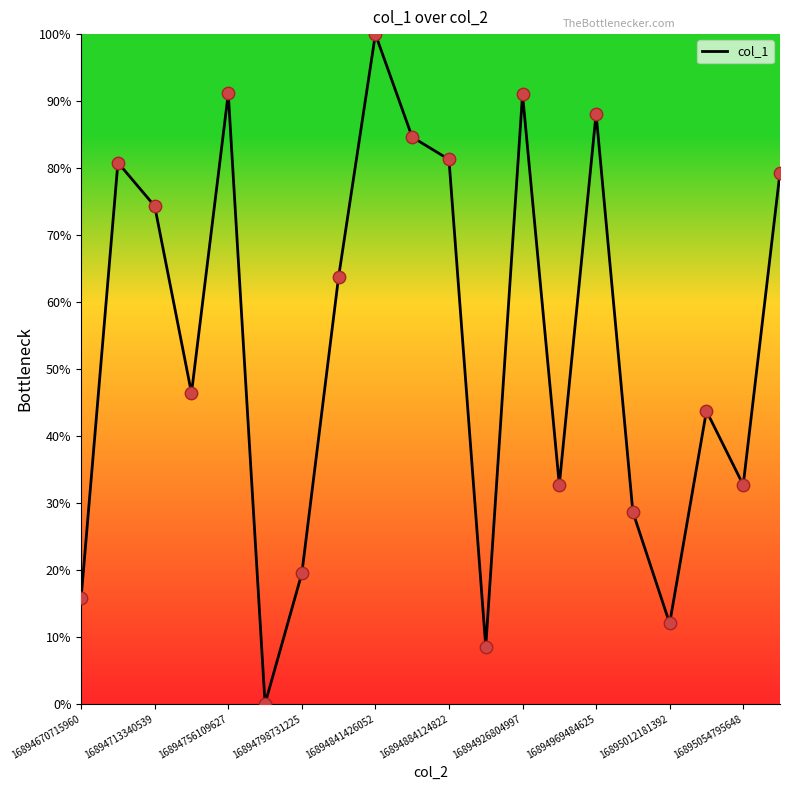

What is the maximum value shown in the chart?

100.0